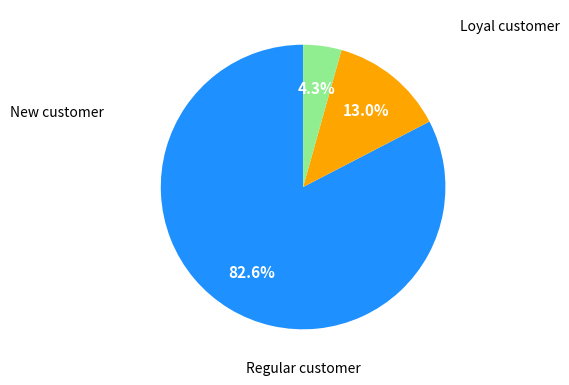

Is there any slice that represents more than half of the pie?

Yes